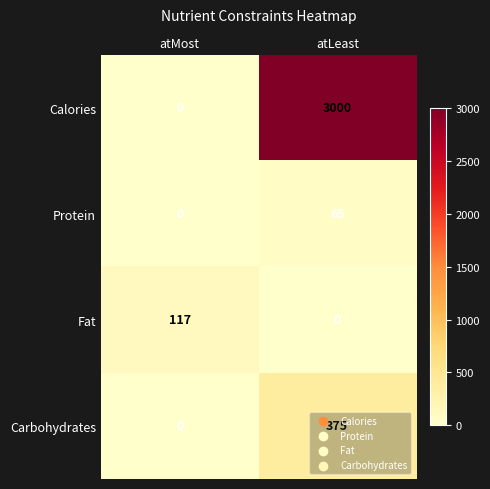

How many categories are shown in the chart?

2